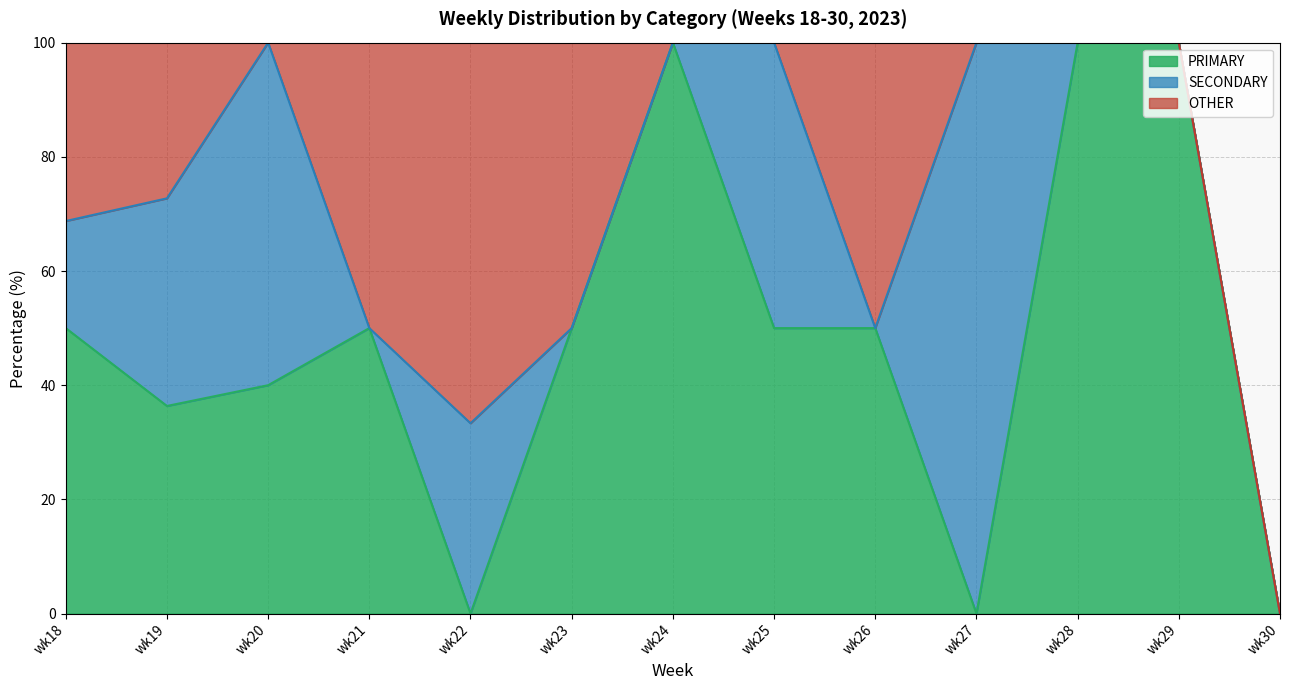

Which has a higher value, wk19 or wk26?

wk26